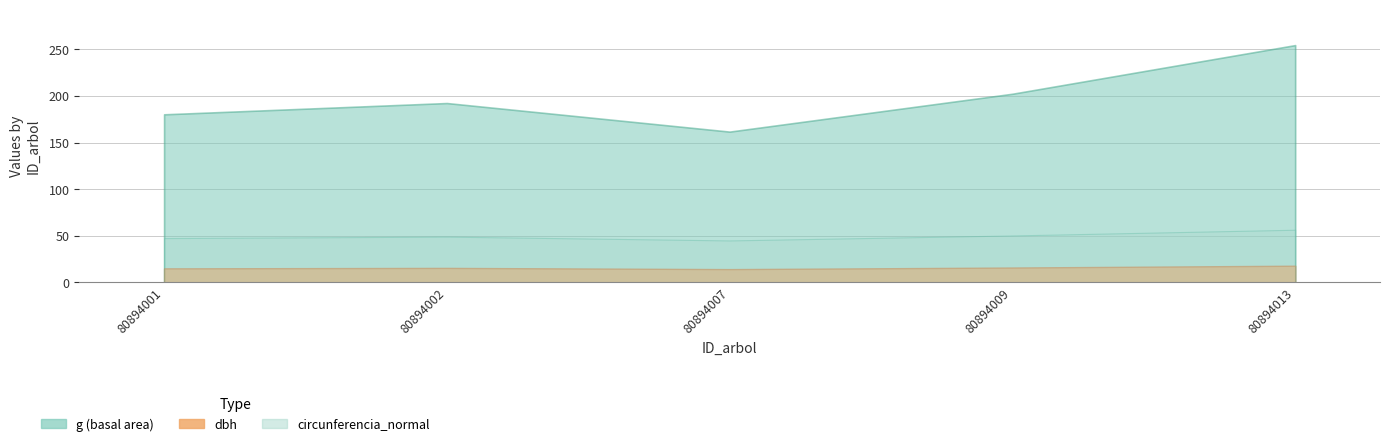

At how many categories does at least one series exceed 64?

5